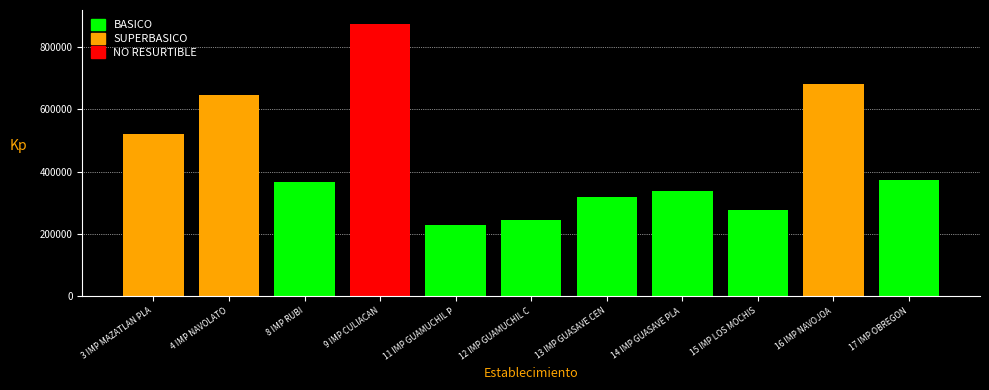

What is the label of the 7th bar from the right?

11 IMP GUAMUCHIL PLAZA